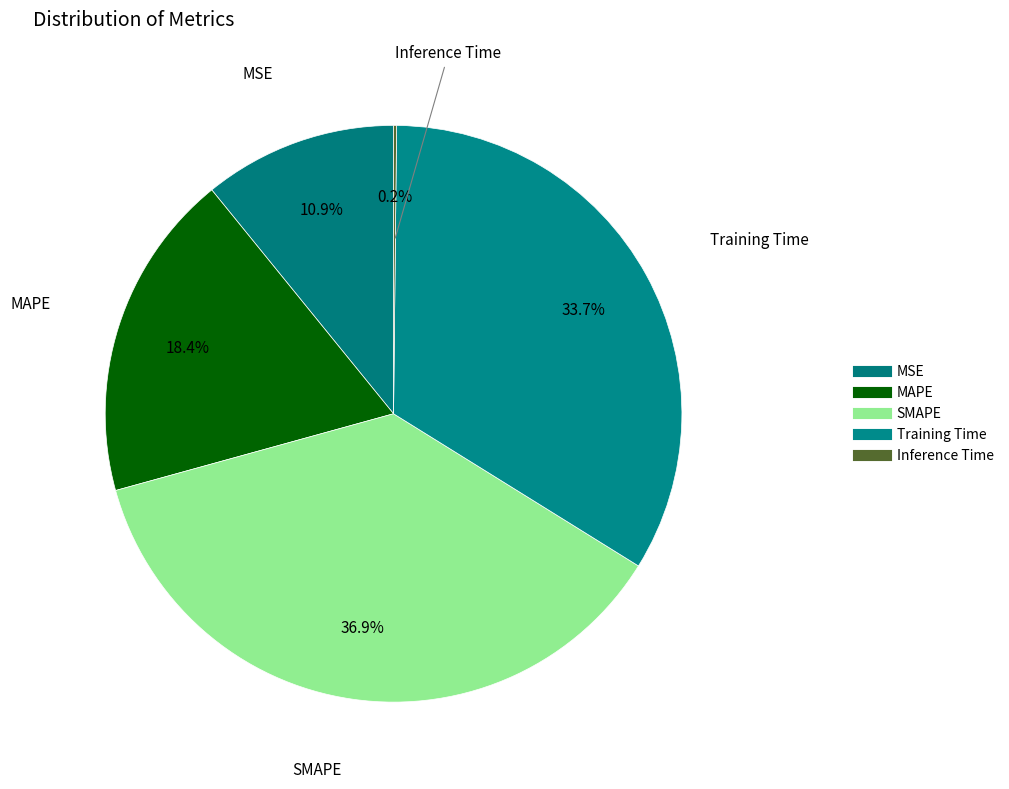

Between Training Time and Inference Time, which is larger?

Training Time